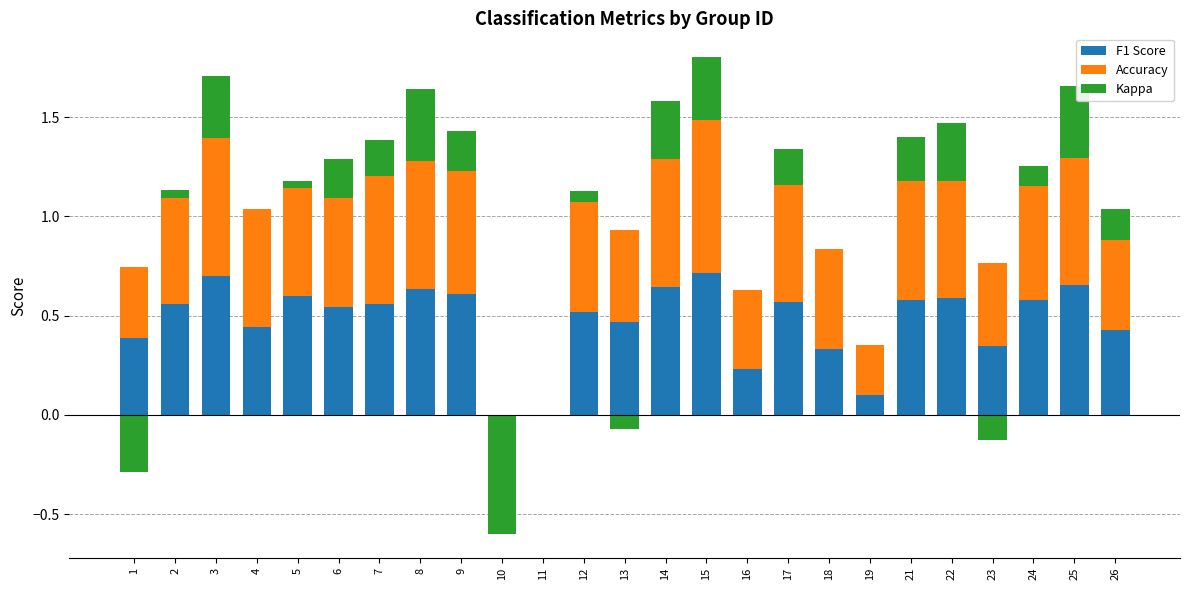

Which has a higher value, 18 or 4?

4